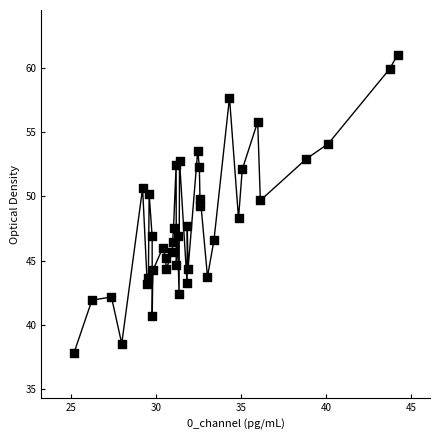

What is the range of Y values (max minus min)?

23.3